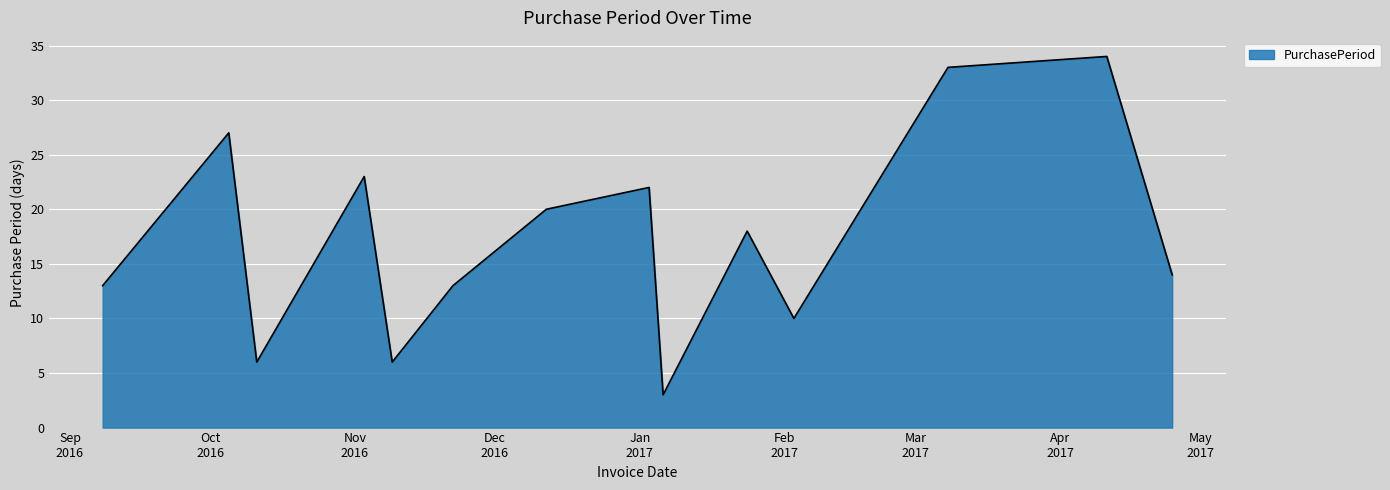

What is the difference between the maximum and minimum values?

31